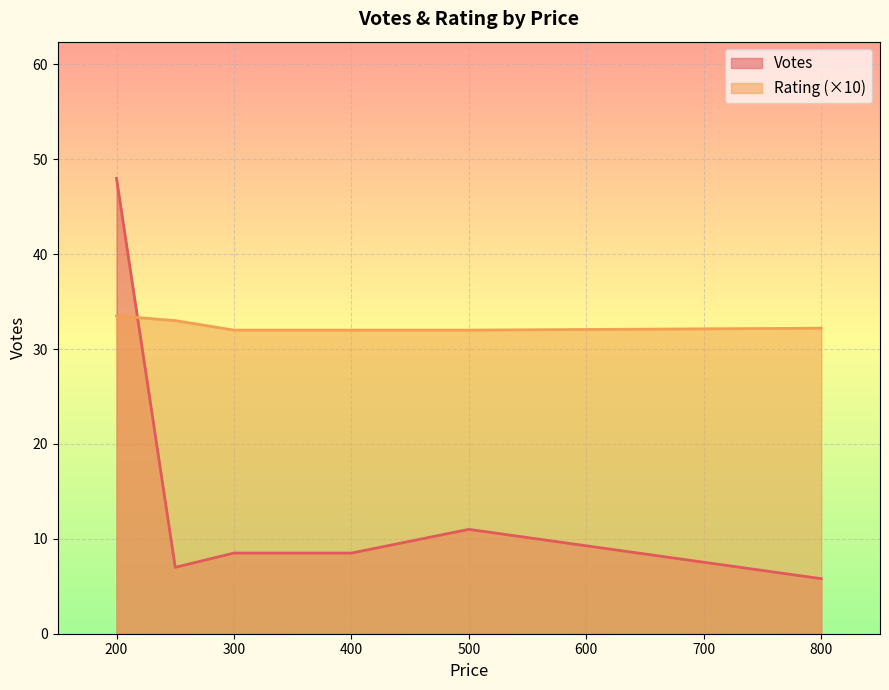

What is the maximum value shown in the chart?

48.0